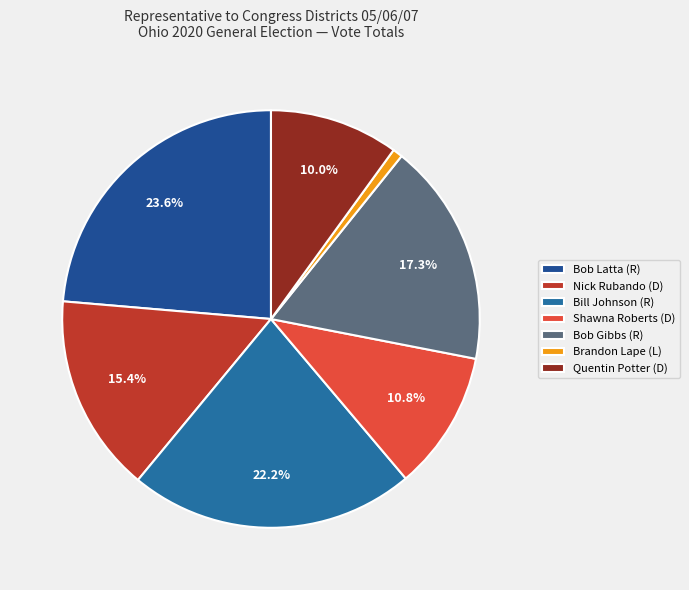

How much of the chart is everything except Shawna Roberts (D)?

89.2%